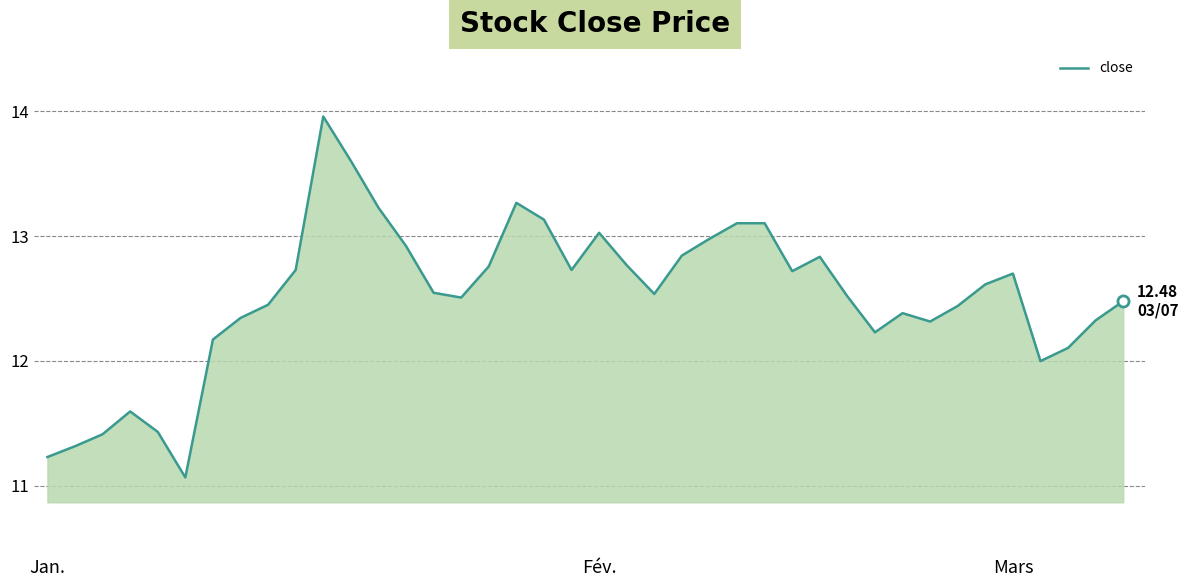

What is the difference between the maximum and minimum values?

2.9